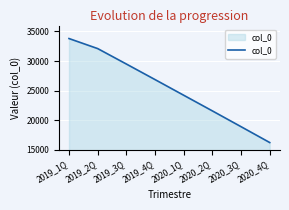

List the labels in order of value, smallest first.

2020_4Q, 2020_3Q, 2020_2Q, 2020_1Q, 2019_4Q, 2019_3Q, 2019_2Q, 2019_1Q